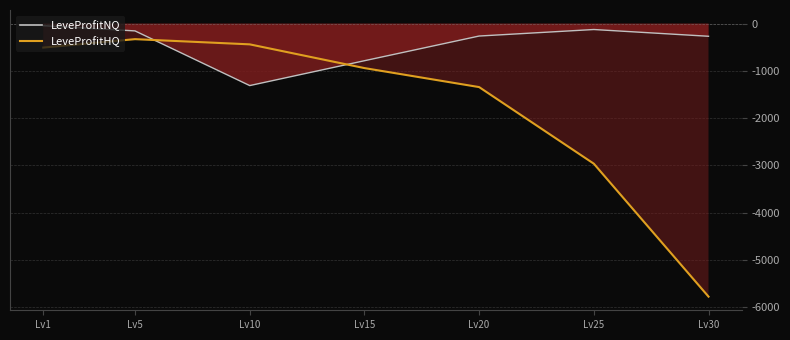

At which category is the sum across all series the highest?

Lv5